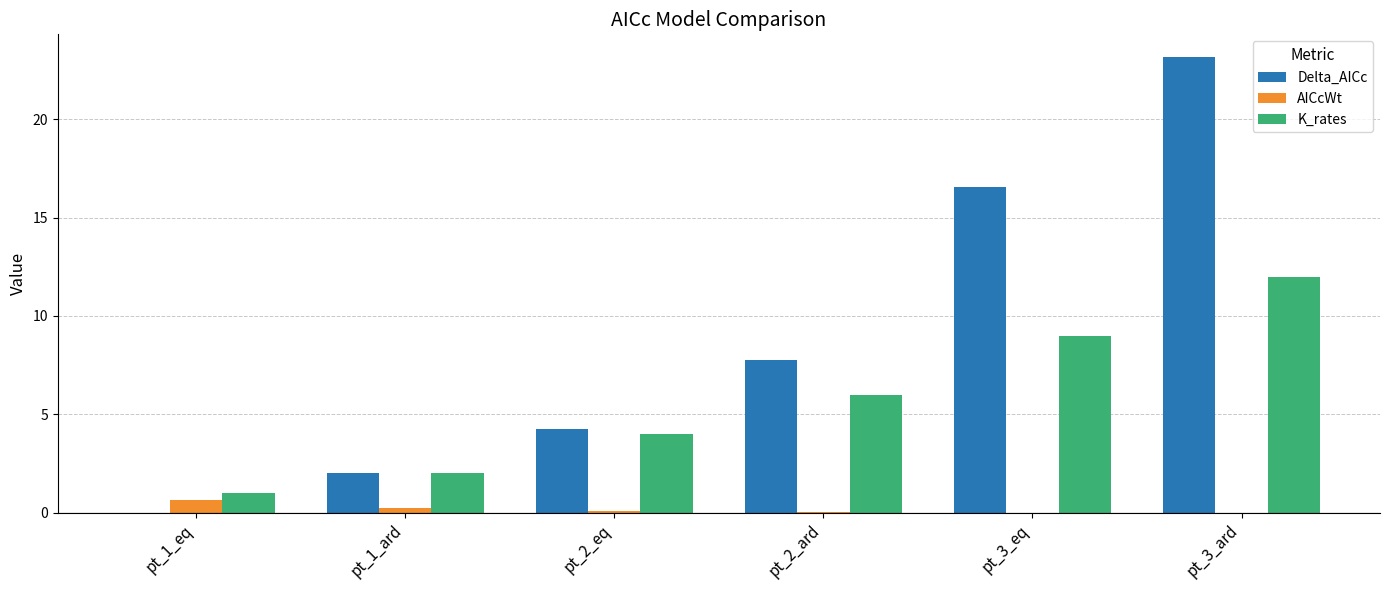

How many categories are shown in the chart?

6